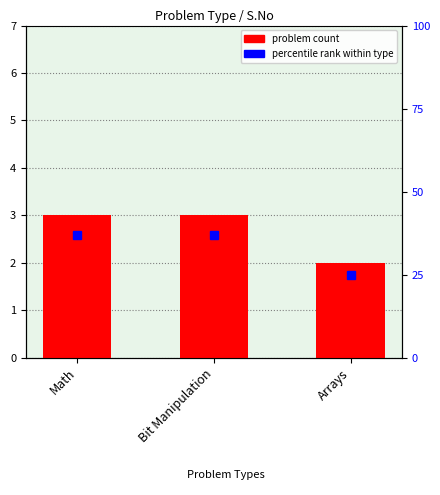

What is the minimum value shown in the chart?

2